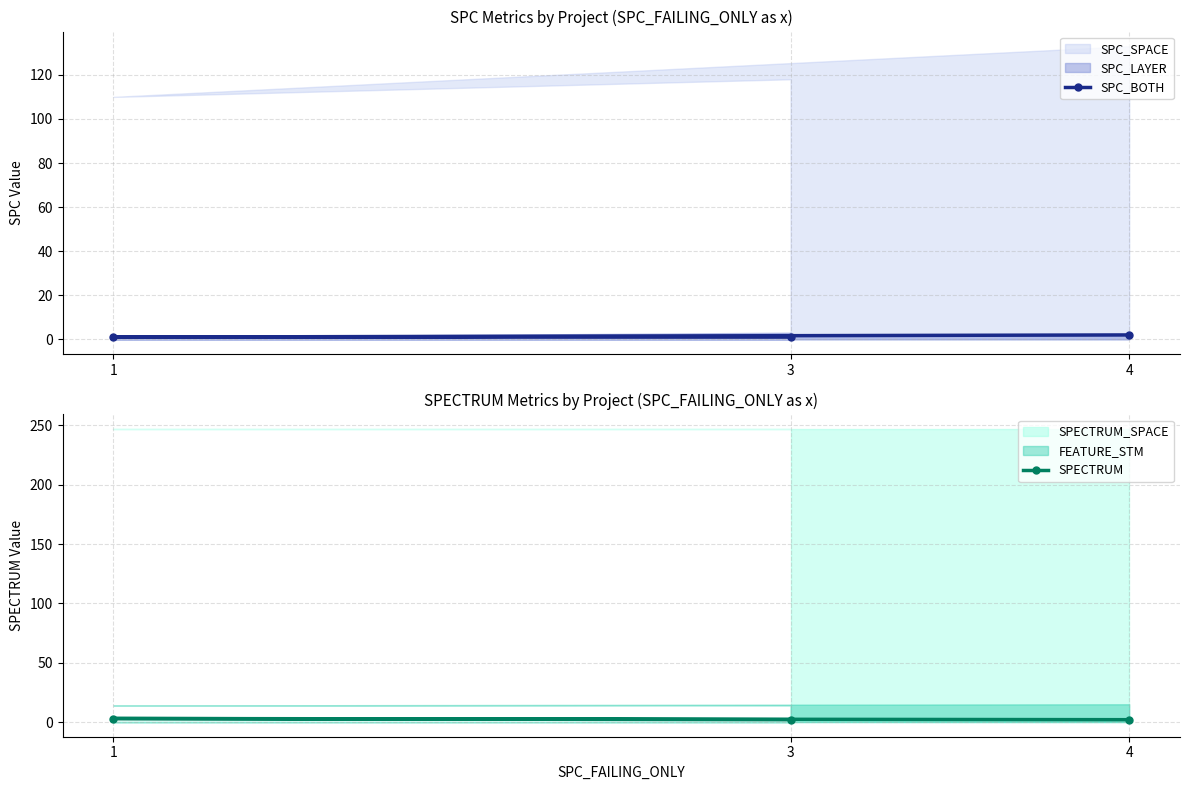

Rank the categories by SPECTRUM value from lowest to highest.

3, 4, 1